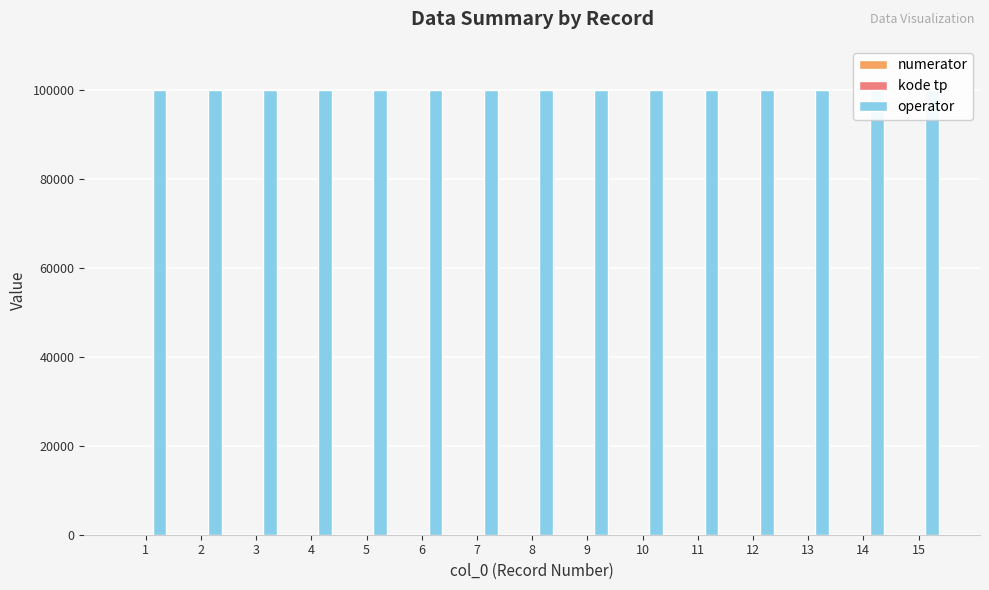

Are the bars horizontal?

No